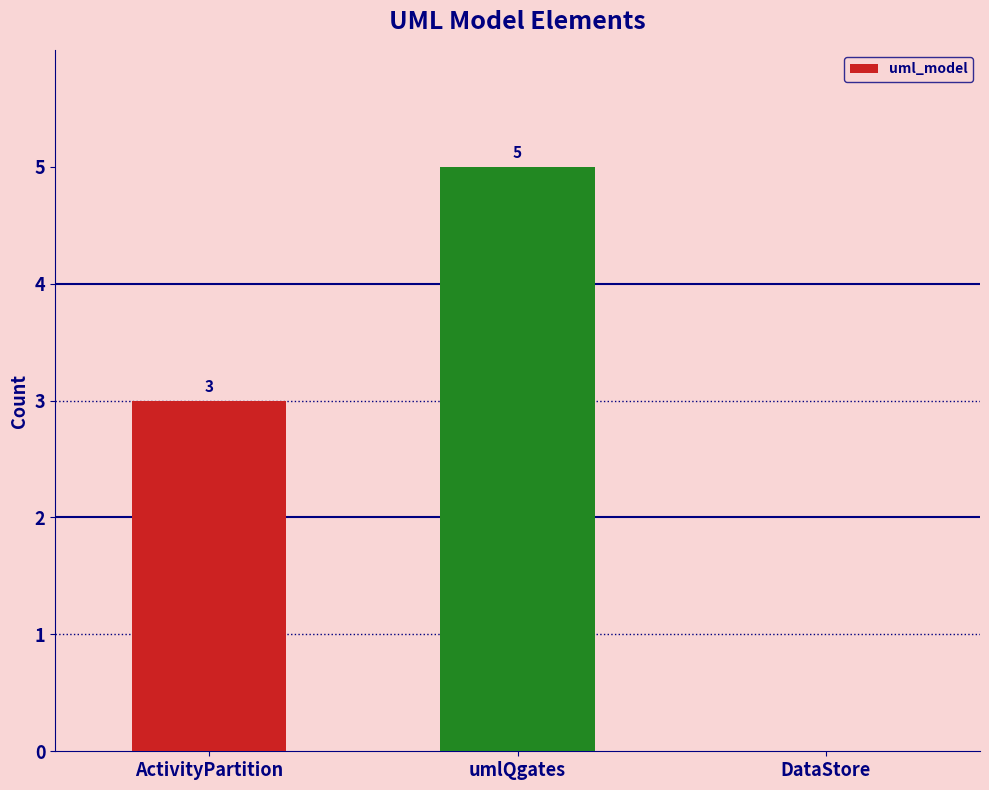

What is the change in value from ActivityPartition to DataStore?

-3